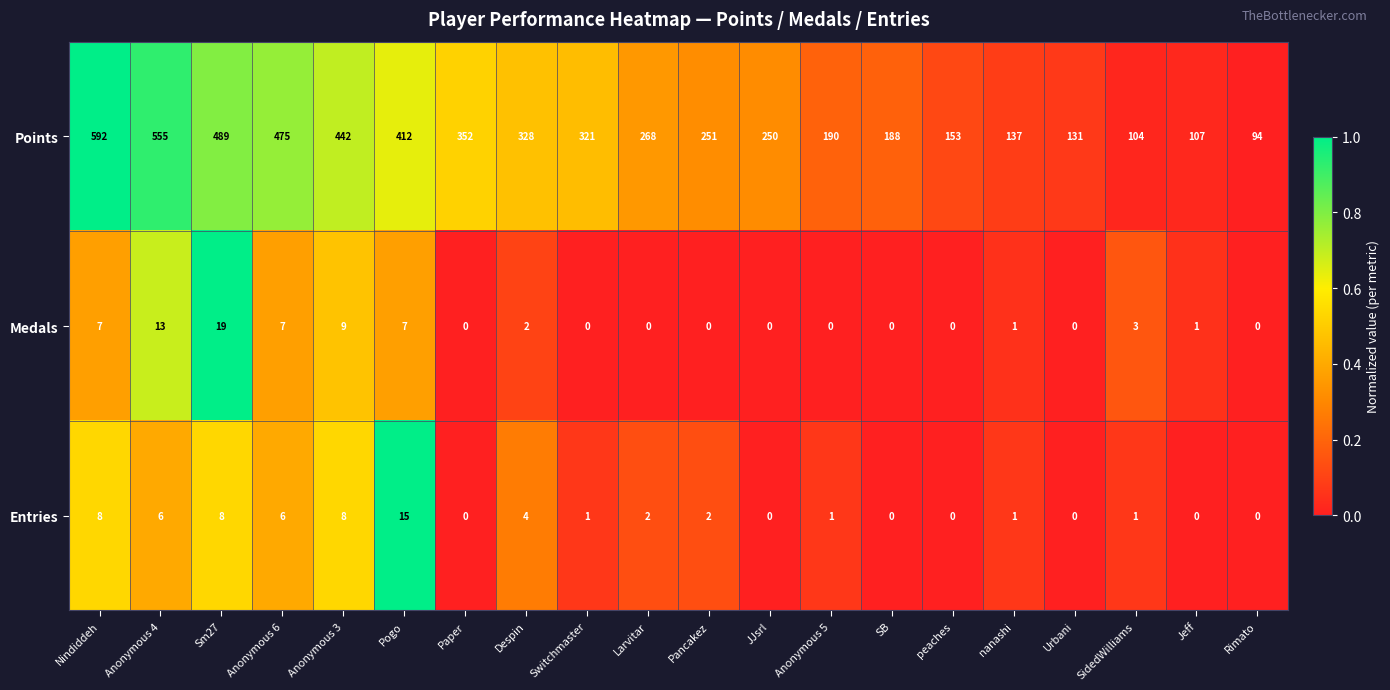

Which series has the largest total across all categories?

Points